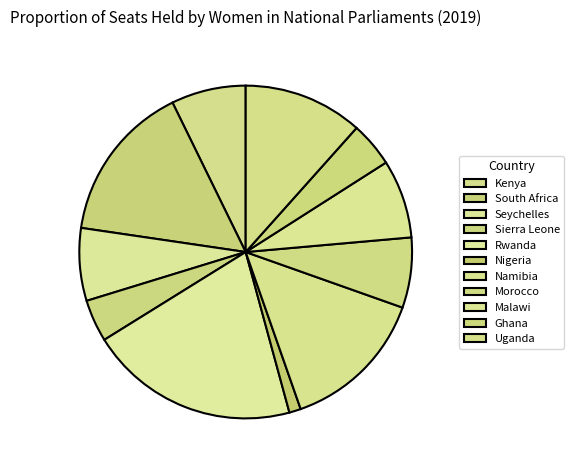

The Sierra Leone slice represents 1% of the pie. True or false?

False